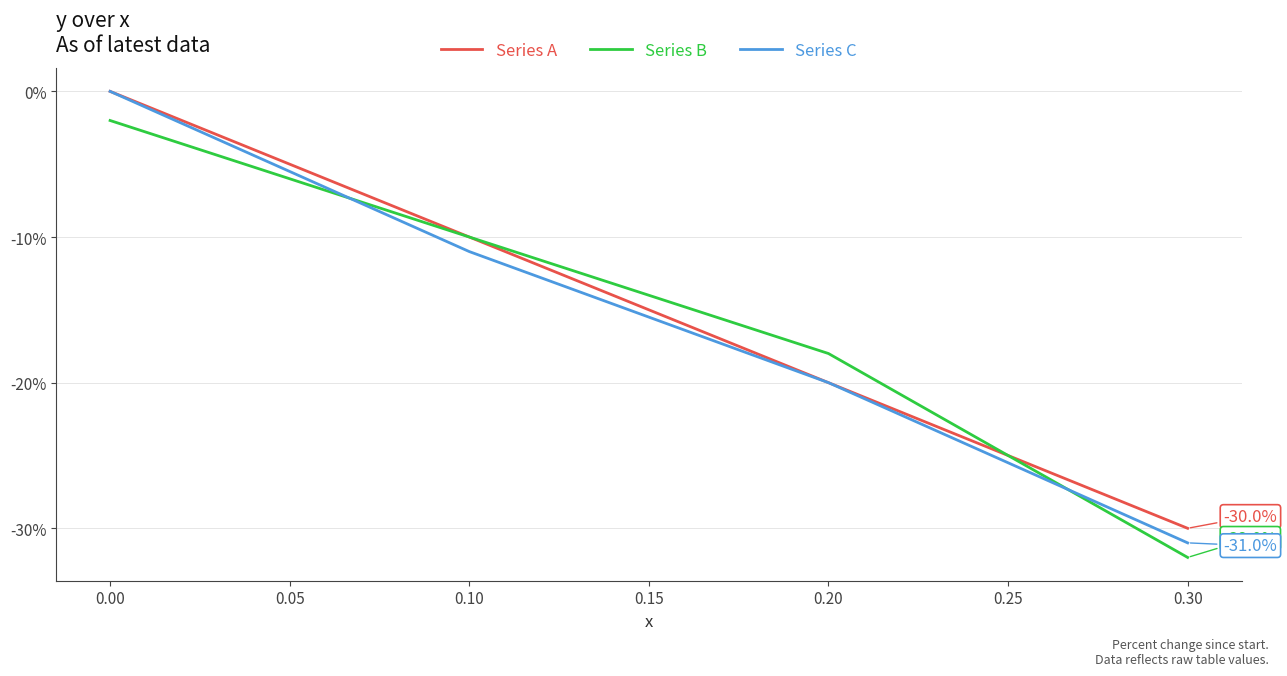

What is the average value of the Series B series?

-0.2